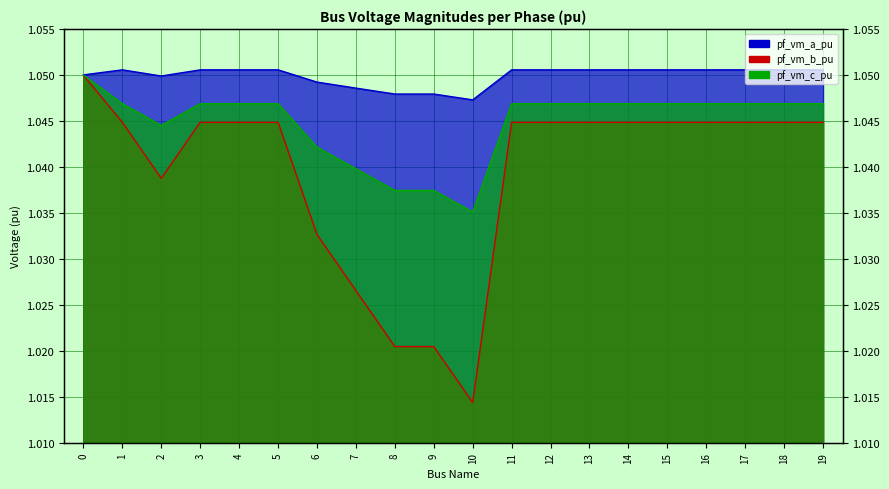

How many interior local peaks does the pf_vm_c_pu series have?

3